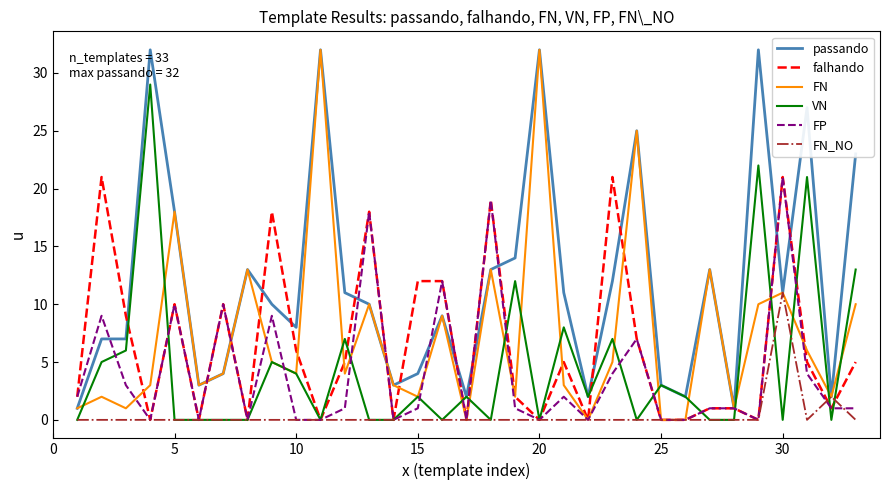

Reading left to right, extract all data points from this chart.

passando: 1	7	7	32	18	3	4	13	10	8	32	11	10	3	4	9	2	13	14	32	11	2	12	25	3	2	13	1	32	11	27	2	23
falhando: 2	21	9	0	10	0	10	0	18	6	0	5	18	0	12	12	0	19	2	0	5	0	21	7	0	0	1	1	0	21	5	1	5
FN: 1	2	1	3	18	3	4	13	5	4	32	4	10	3	2	9	0	13	2	32	3	0	5	25	0	0	13	1	10	11	6	2	10
VN: 0	5	6	29	0	0	0	0	5	4	0	7	0	0	2	0	2	0	12	0	8	2	7	0	3	2	0	0	22	0	21	0	13
FP: 2	9	3	0	10	0	10	0	9	0	0	1	18	0	1	12	0	19	1	0	2	0	4	7	0	0	1	1	0	21	4	1	1
FN_NO: 0	0	0	0	0	0	0	0	0	0	0	0	0	0	0	0	0	0	0	0	0	0	0	0	0	0	0	0	0	11	0	2	0